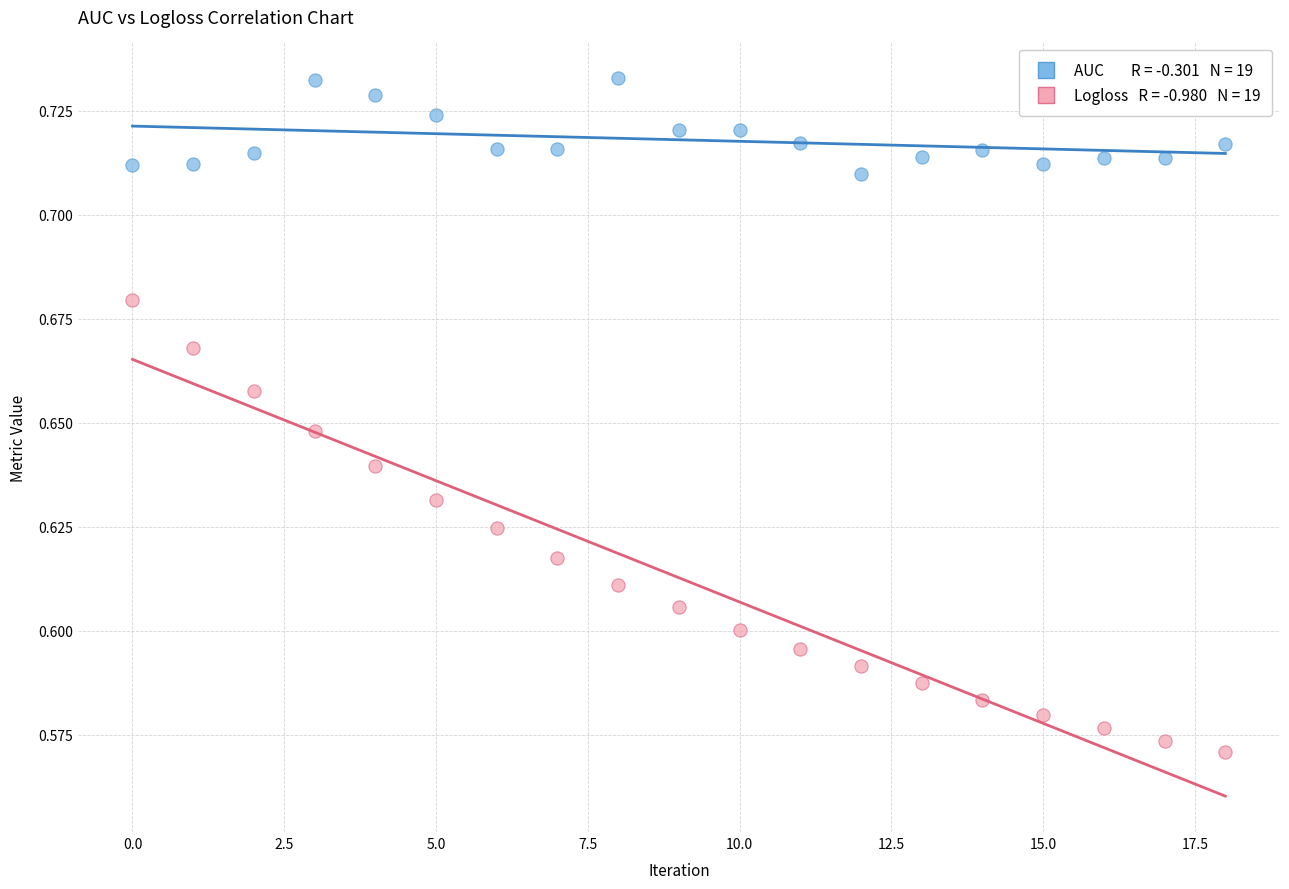

Count the number of points in this scatter plot.

38